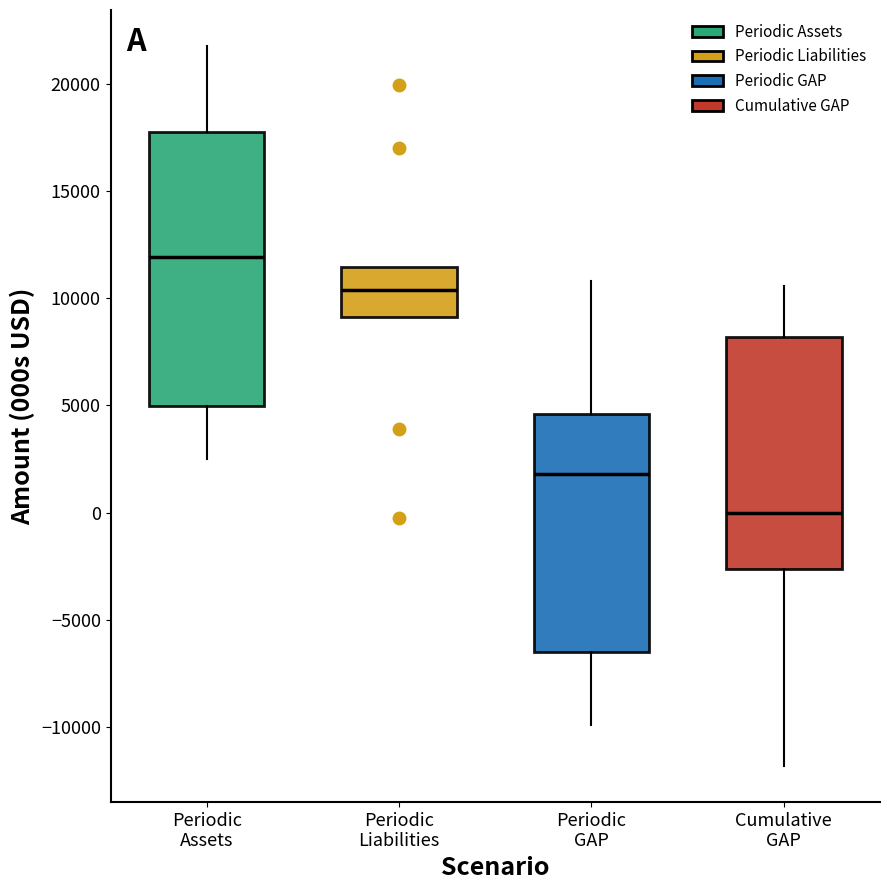

Reading left to right, read every box against the y-axis: the position of its median line, the range the box covers, and the ends of its whiskers. The values are not printed on the chart, so give them approximately, as read against the axis.

Periodic Assets: median 12000, box 5000 to 18000, whiskers 2500 to 22000
Periodic Liabilities: median 10500, box 9000 to 11500, whiskers 9000 to 11500
Periodic GAP: median 2000, box -6500 to 4500, whiskers -10000 to 11000
Cumulative GAP: median 0, box -2500 to 8000, whiskers -12000 to 10500